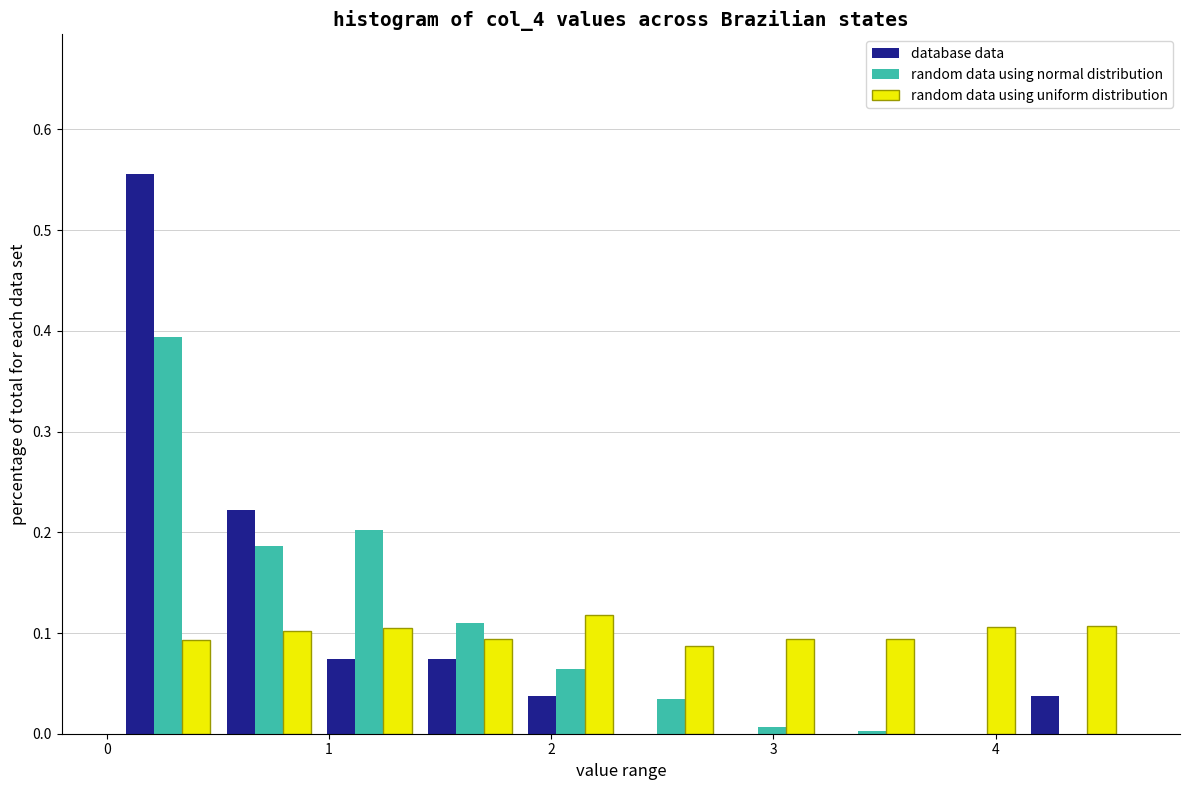

Reading left to right, list every range on the x-axis with the height of the bar of each series over it. Neither the bar edges nor the heights are printed on the chart, so give them approximately, as read against the axes.

0.0 to 0.5: database data=0.56	random data using normal distribution=0.39	random data using uniform distribution=0.09
0.5 to 1.0: database data=0.22	random data using normal distribution=0.19	random data using uniform distribution=0.10
1.0 to 1.4: database data=0.07	random data using normal distribution=0.20	random data using uniform distribution=0.11
1.4 to 1.9: database data=0.07	random data using normal distribution=0.11	random data using uniform distribution=0.09
1.9 to 2.3: database data=0.04	random data using normal distribution=0.06	random data using uniform distribution=0.12
2.3 to 2.8: database data=0	random data using normal distribution=0.03	random data using uniform distribution=0.09
2.8 to 3.2: database data=0	random data using normal distribution=under 0.01	random data using uniform distribution=0.09
3.2 to 3.7: database data=0	random data using normal distribution=under 0.01	random data using uniform distribution=0.09
3.7 to 4.1: database data=0	random data using normal distribution=0	random data using uniform distribution=0.11
4.1 to 4.6: database data=0.04	random data using normal distribution=0	random data using uniform distribution=0.11